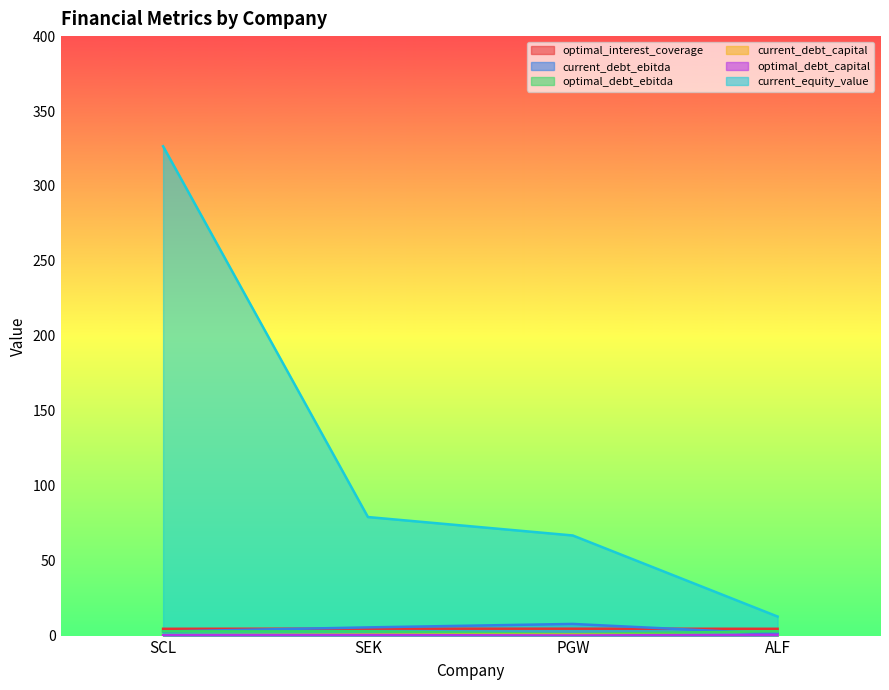

Which category has the highest value in the current_debt_capital series?

SEK